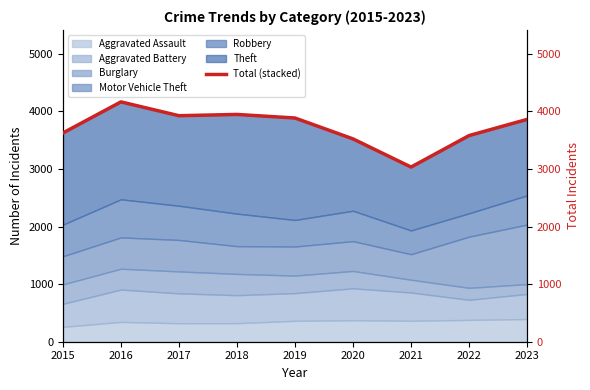

What is the highest value of the Aggravated Assault series?

394